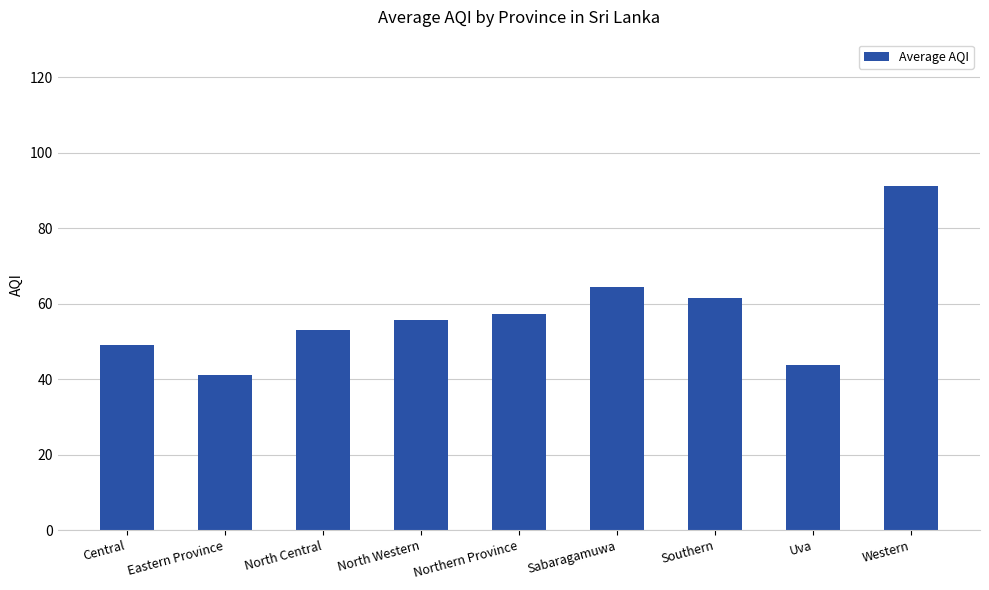

Which has a higher value, Western or North Central?

Western